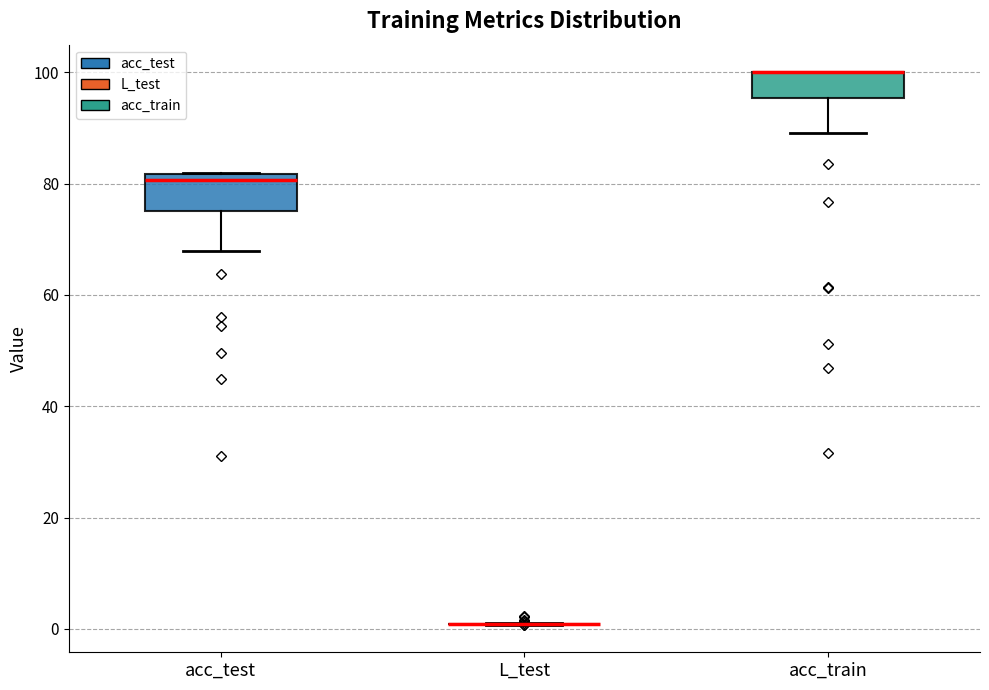

Where does the lower whisker of the box for acc_test end on the y-axis? The values are not printed on the chart, so give them approximately, as read against the axis.

68